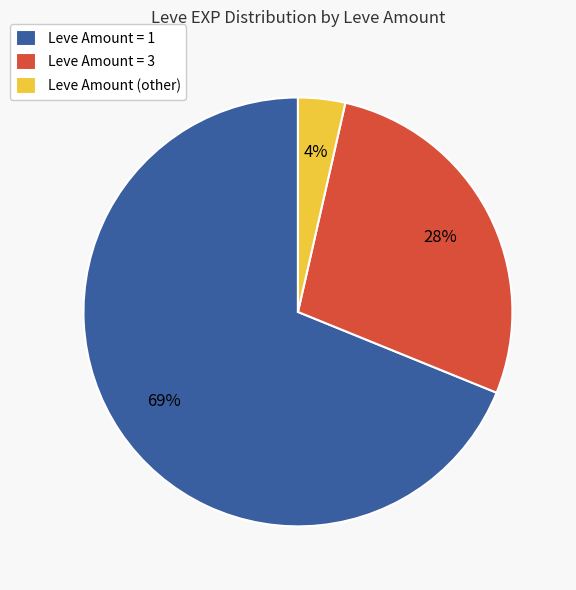

To the nearest percent, what is the difference between the Leve Amount = 3 and Leve Amount (other) slice percentages?

24%